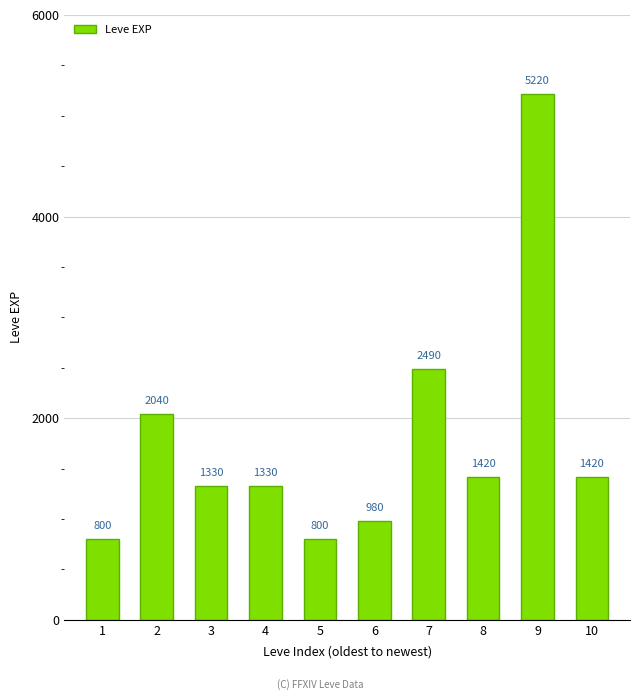

What is the value of the 2nd bar from the left?

2040